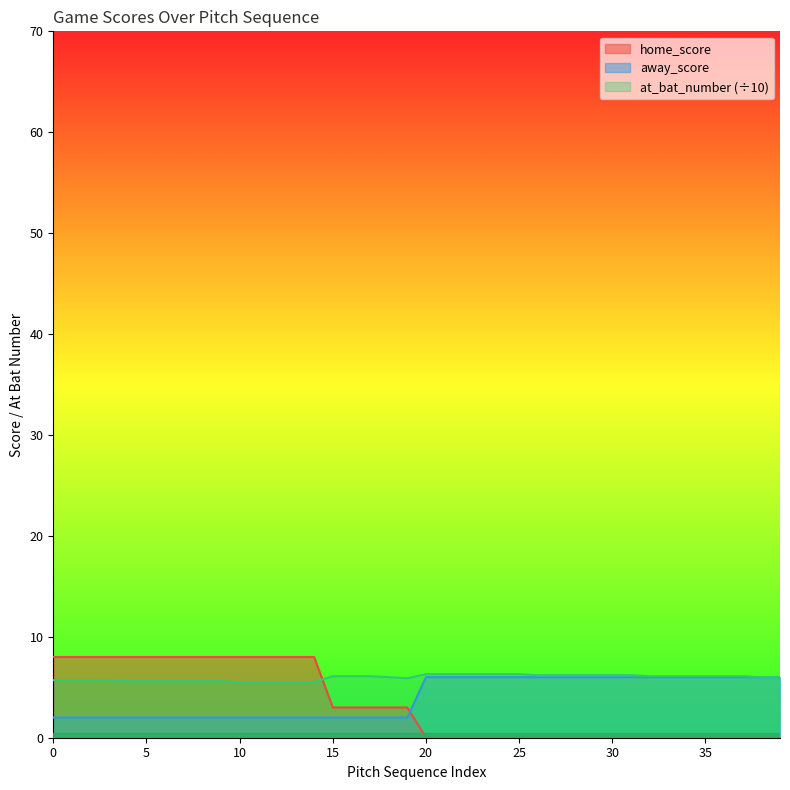

What is the value of the at_bat_number point at the 35th from the left?

6.1